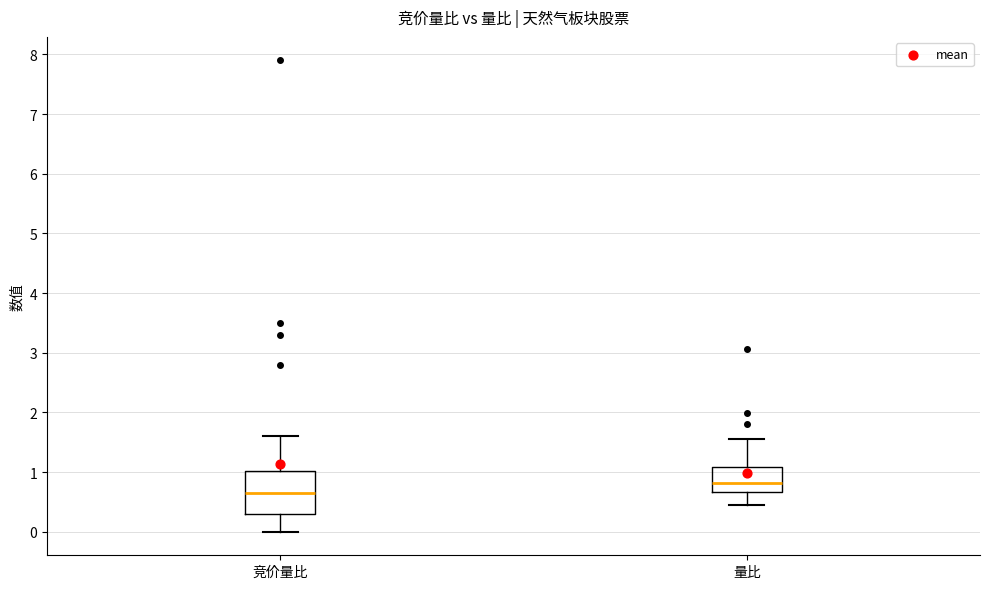

Comparing the boxes themselves (not the whiskers), which one is the tallest?

竞价量比